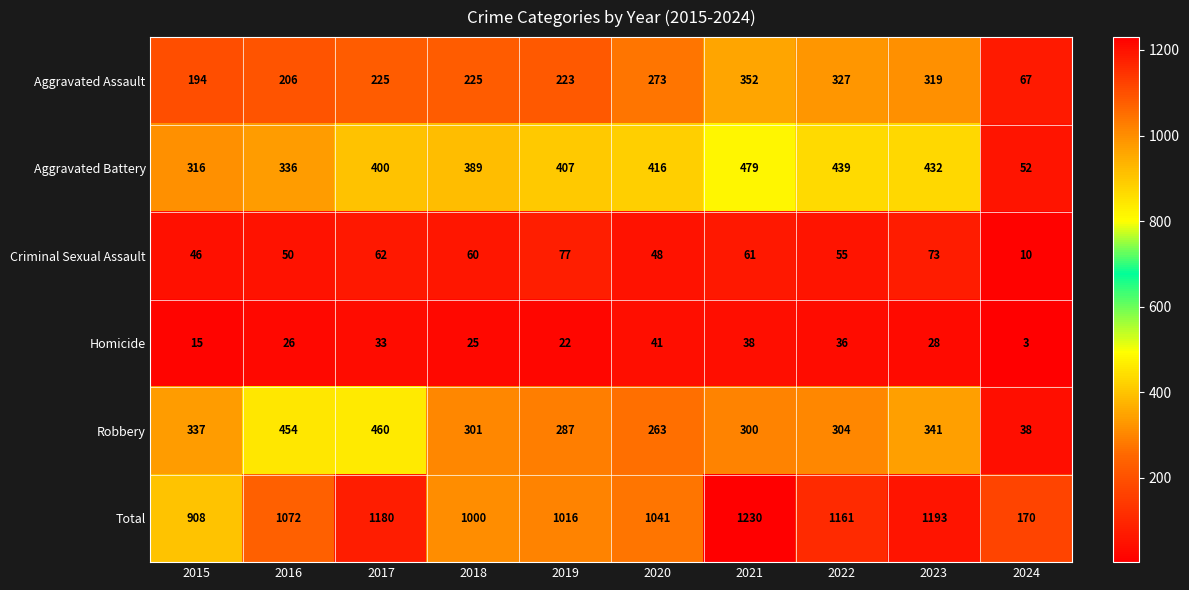

Count the number of data series in this chart.

6